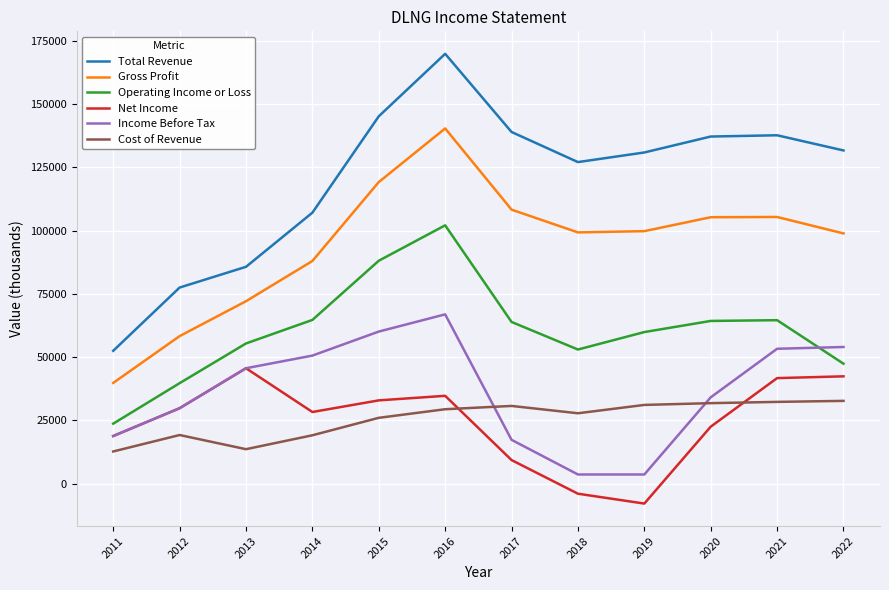

What is the average value of the Net Income series?

24508